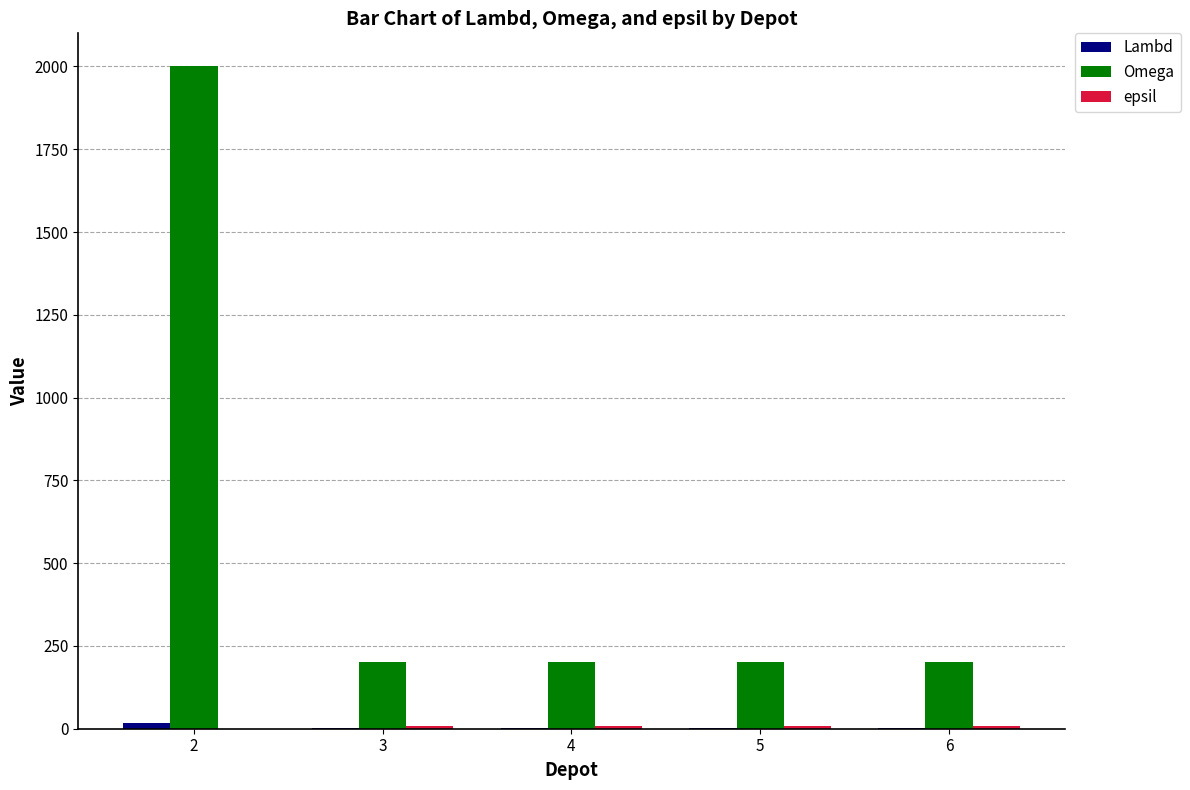

What is the maximum value shown in the chart?

2000